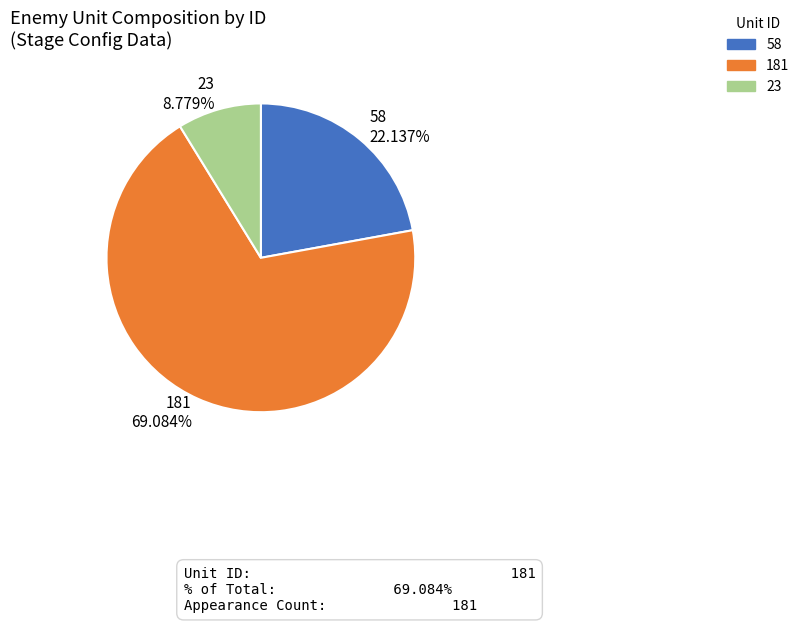

To the nearest percent, what is the combined percentage of 58 and 23?

31%